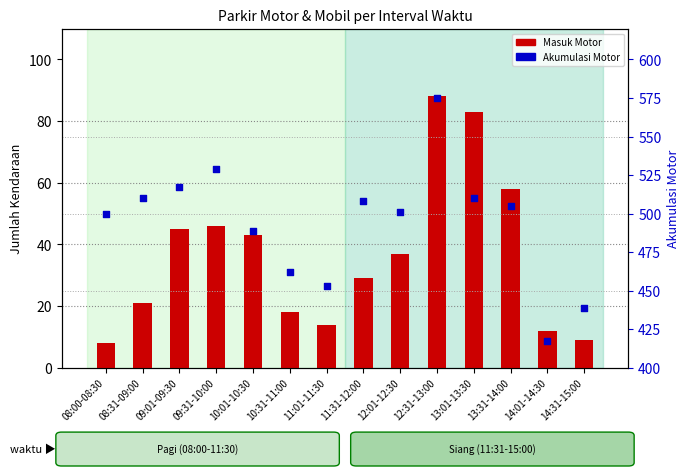

What are all the series names shown in the legend?

Masuk Motor, Akumulasi Motor